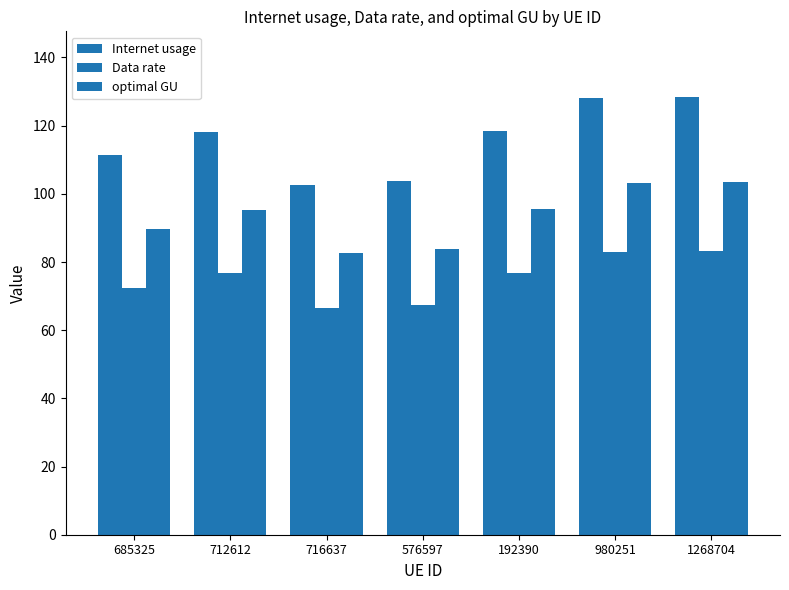

What is the value of the optimal GU bar at the 6th from the left?

103.1